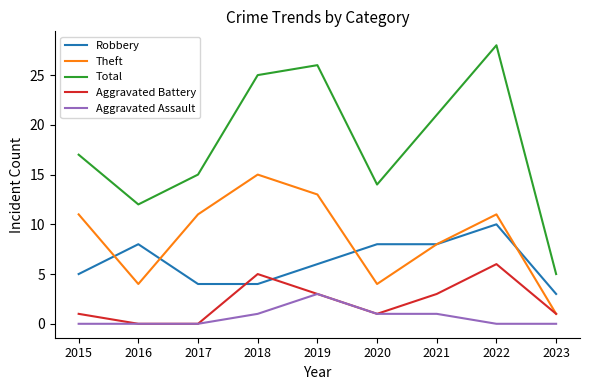

True or false: Total and Theft intersect in this chart.

False